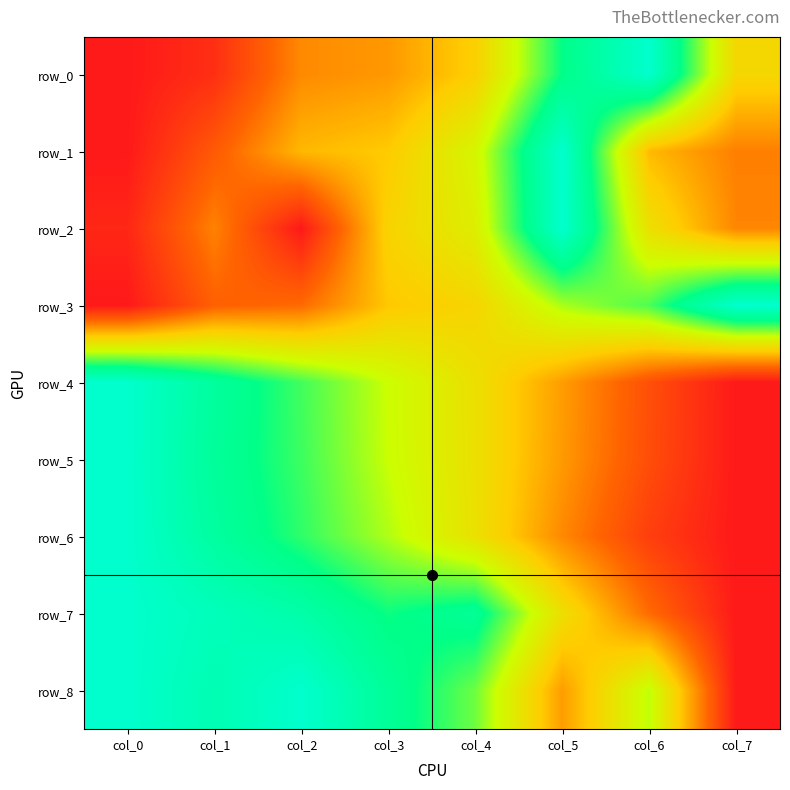

What is the difference between the maximum and minimum values in the row_7 series?

1.0